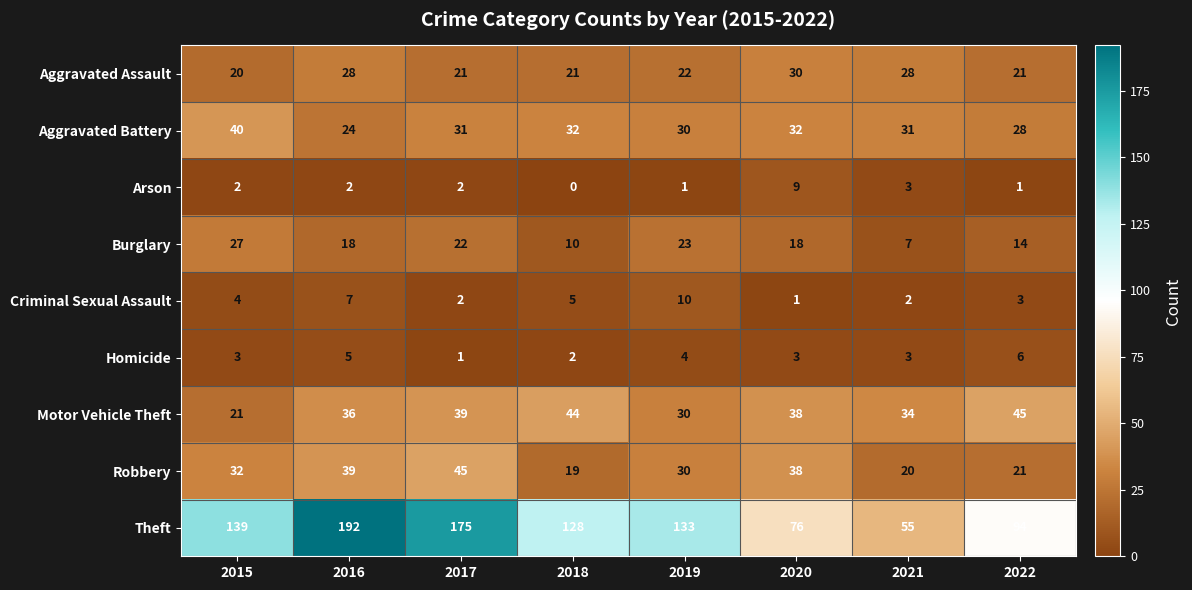

Which series has the largest range (max minus min)?

Theft